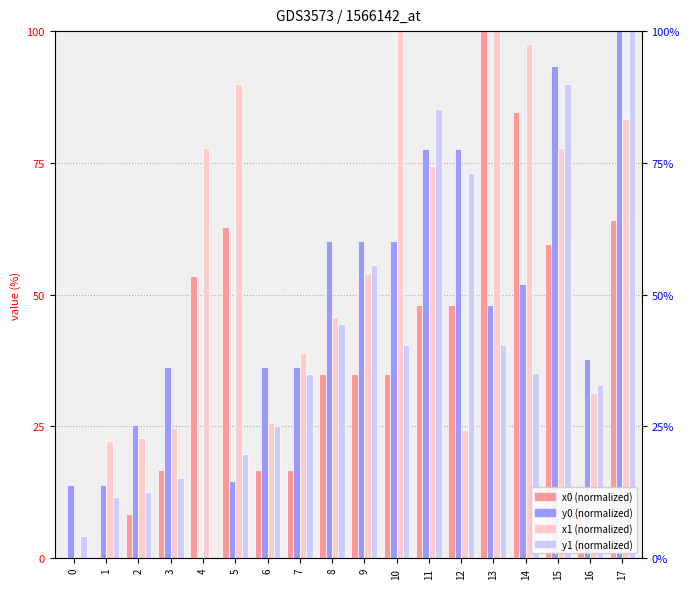

Which category has the highest value in the y1 series?

17